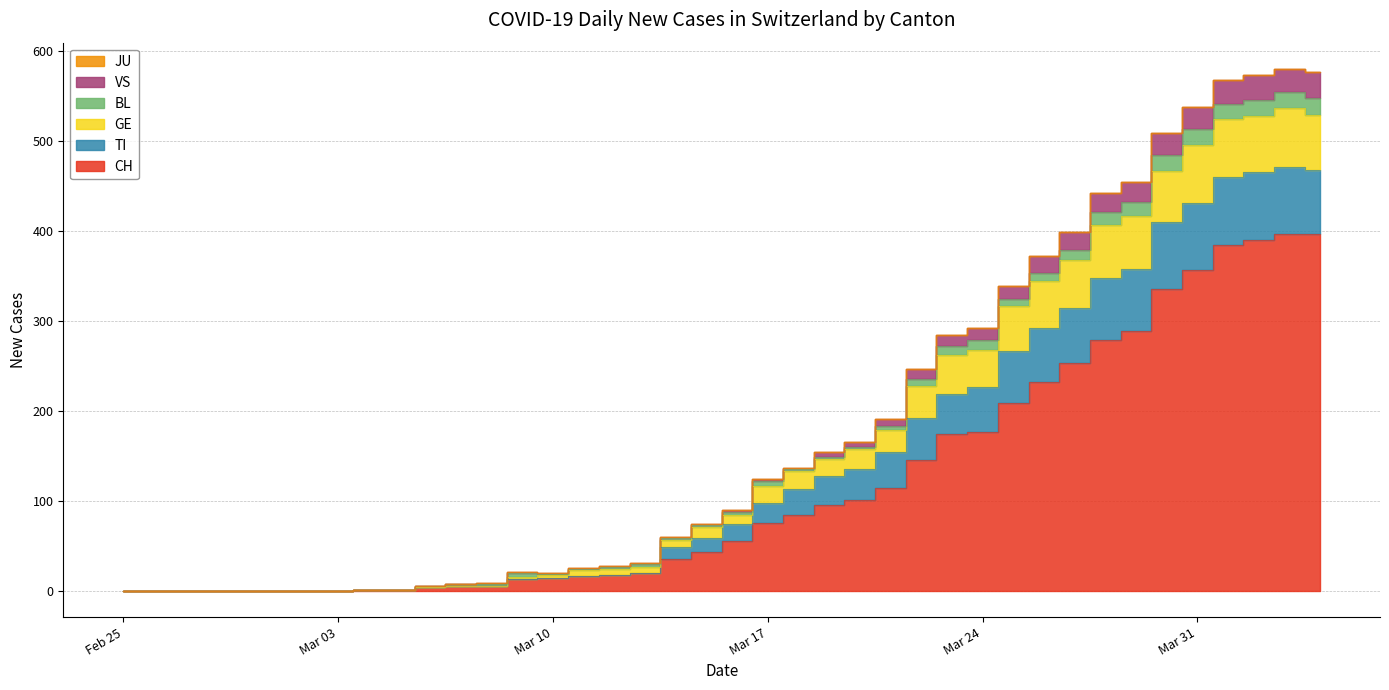

At which label does GE reach its peak?

2020-04-03